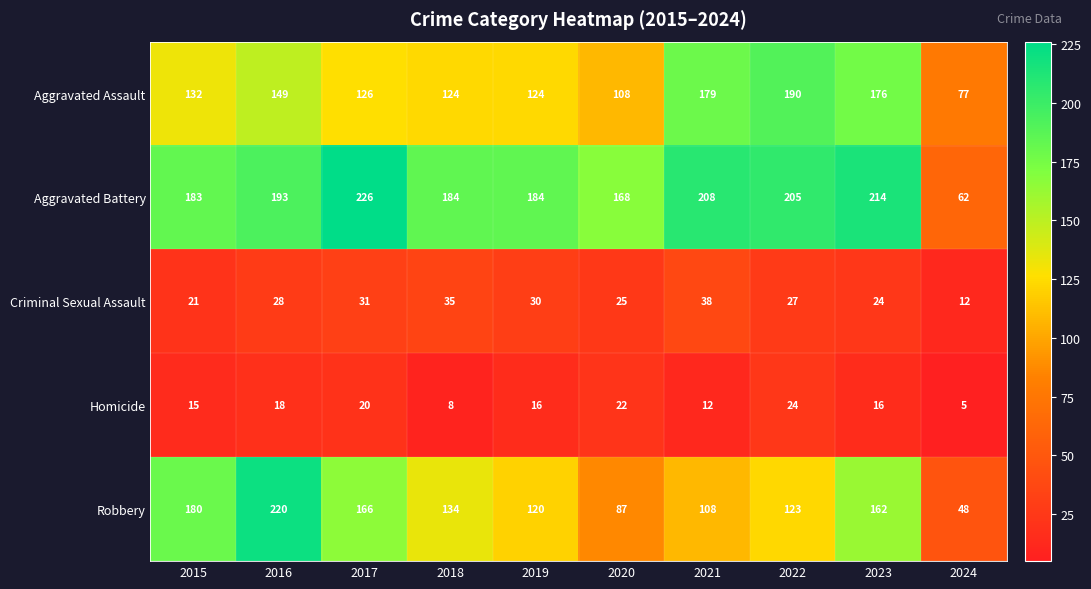

What is the sum of the Aggravated Assault values at 2016 and 2015?

281